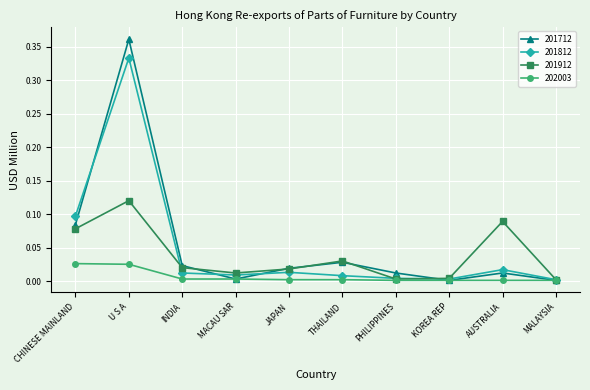

How many lines are shown in the chart?

4